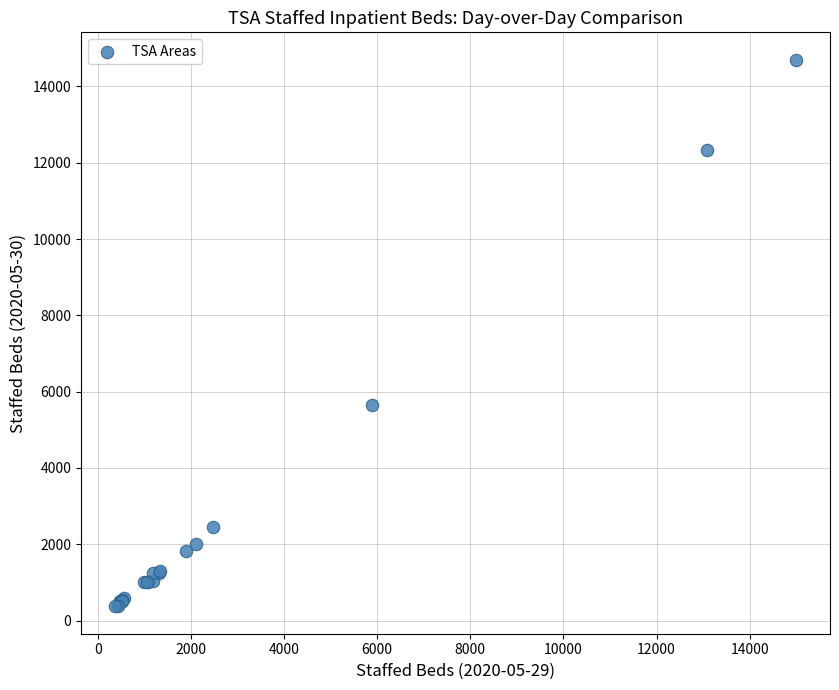

What Y value in the scatter plot is closest to 7536?

5659